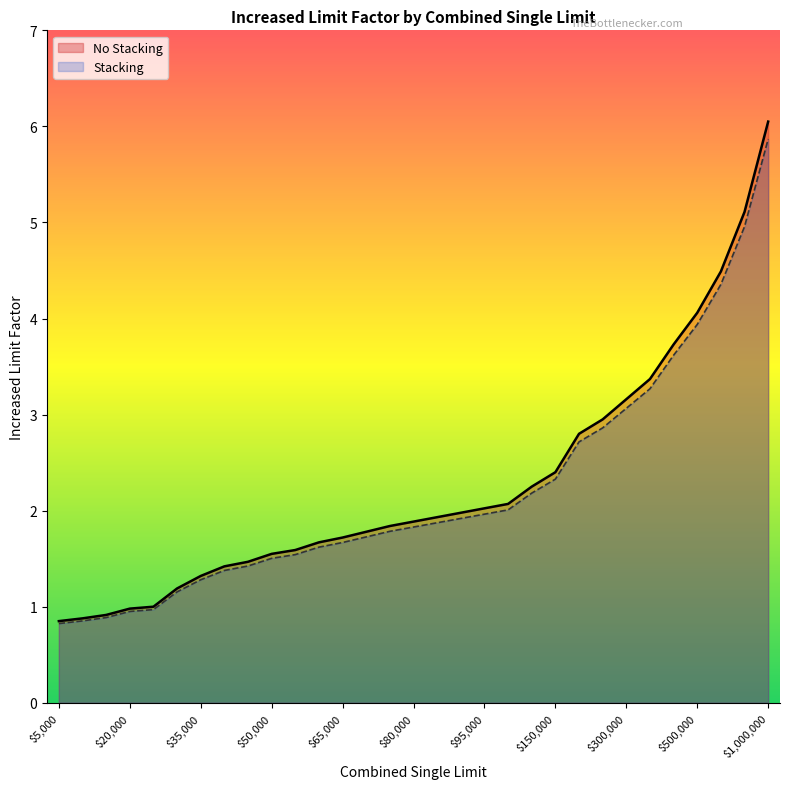

Rank the series by their average value, from highest to lowest.

No Stacking, Stacking